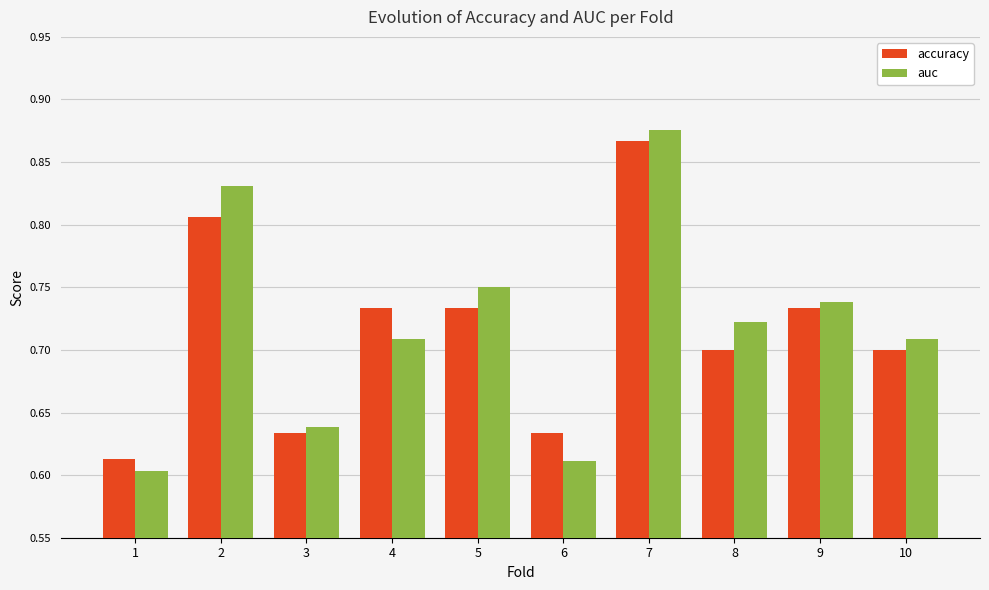

Which series has the largest total across all categories?

auc